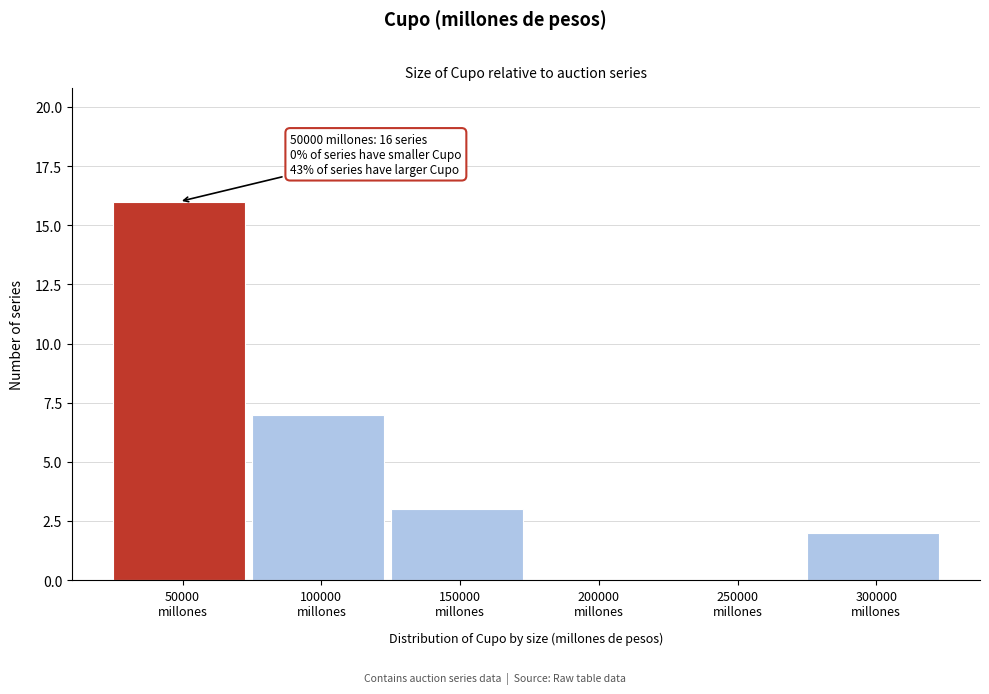

Over which range of the x-axis is the bar tallest?

25000 to 75000